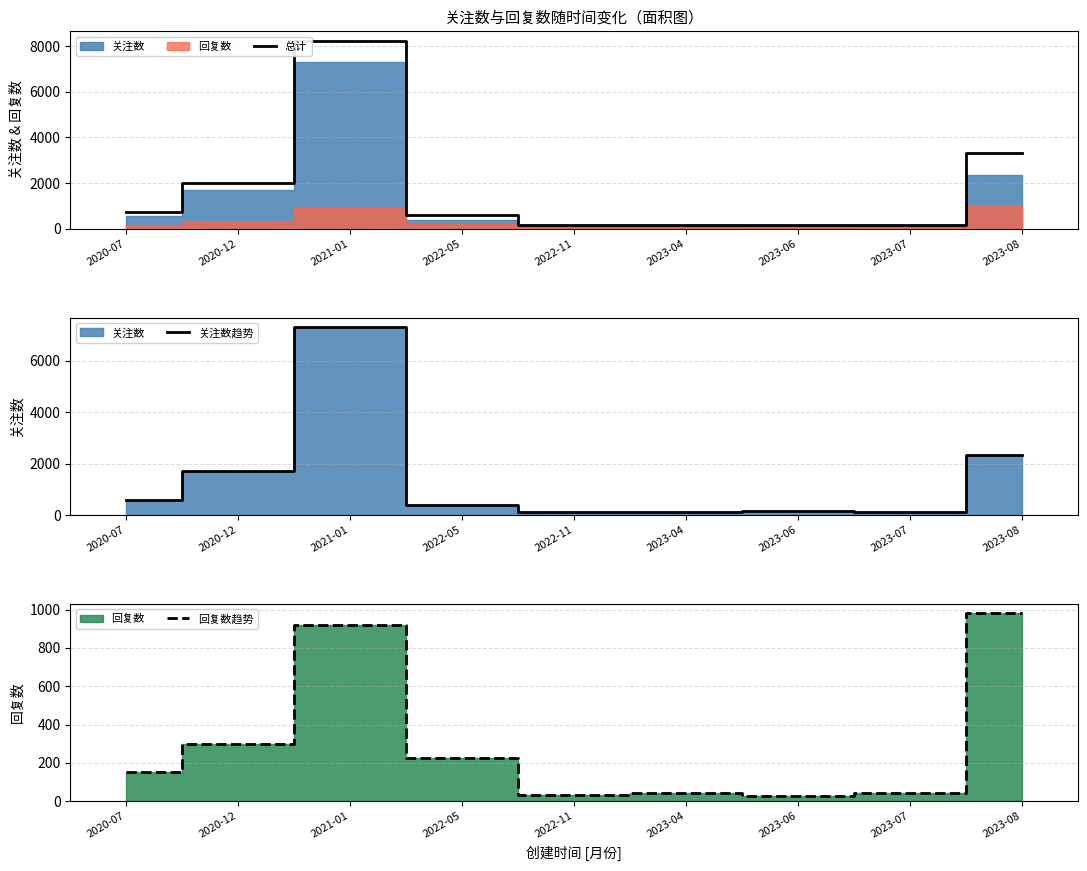

Is it true that 总计 equals 150 at 2023-07?

True